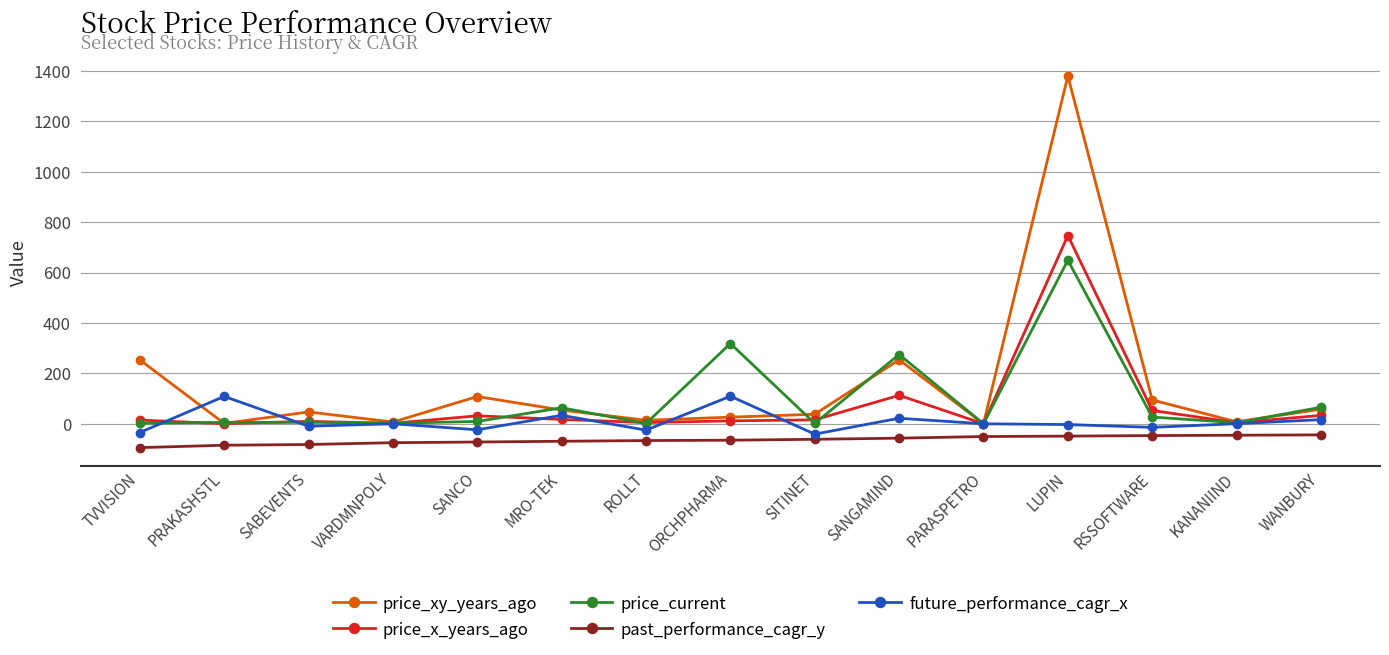

Which series changed the most between TVVISION and WANBURY?

price_xy_years_ago